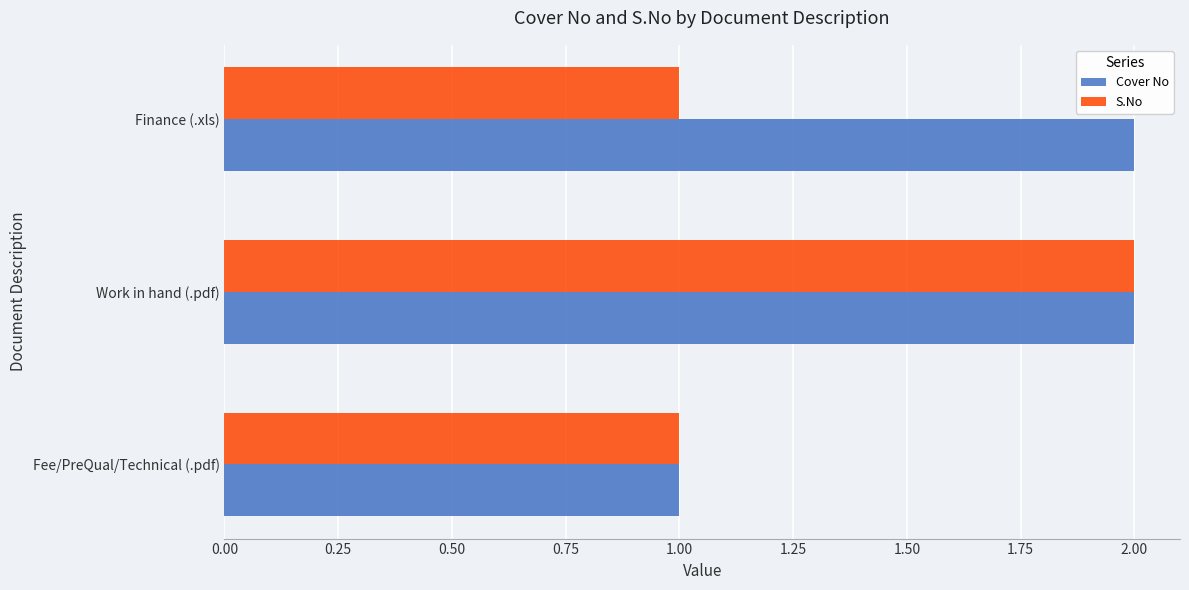

Which series changed the most between Fee/PreQual/Technical (.pdf) and Finance (.xls)?

Cover No